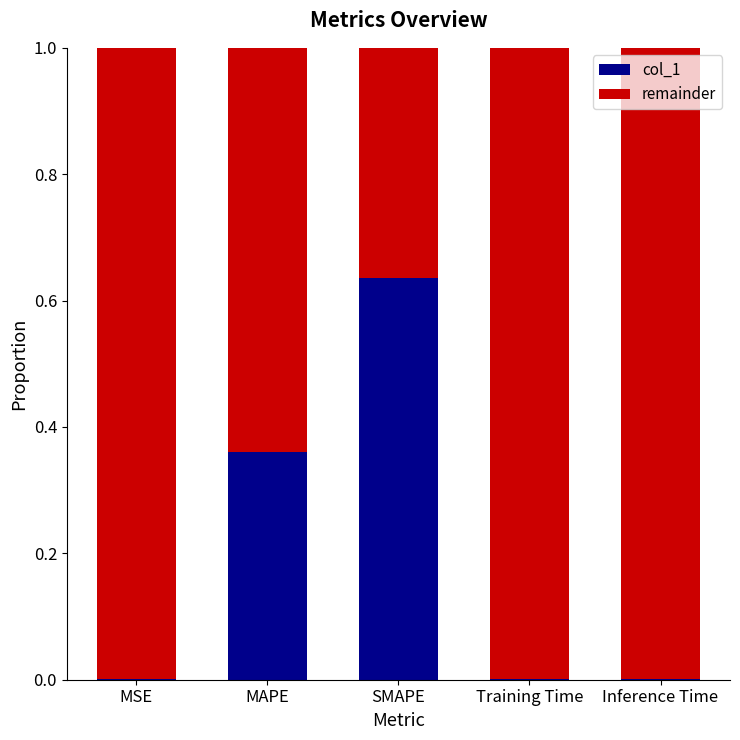

True or false: col_1 has a value of 0.0 at MSE.

True